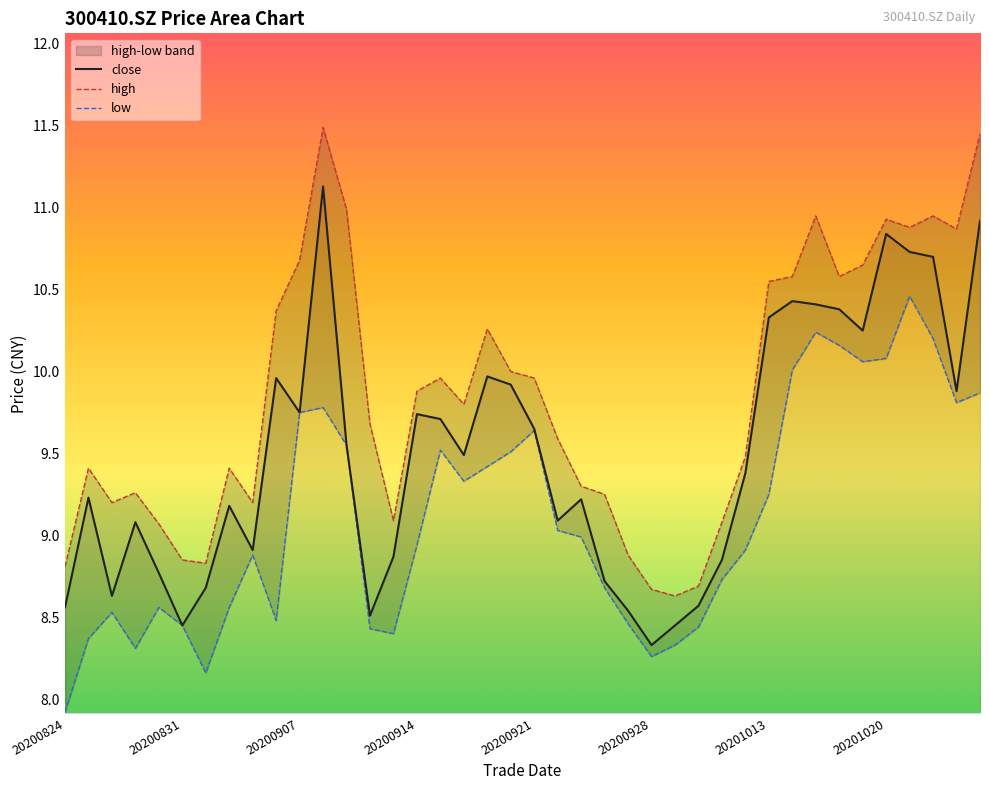

Which category has the highest value across all series?

20200908